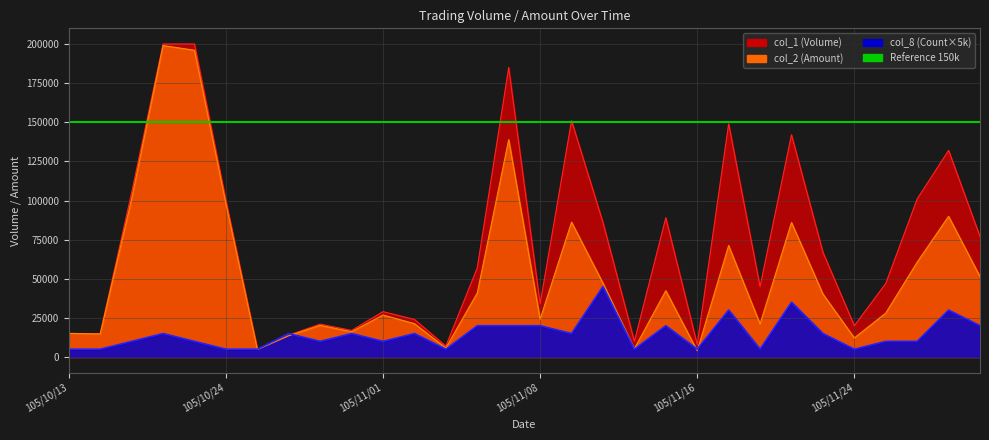

At which label does col_2 (Amount) reach its minimum?

105/11/16